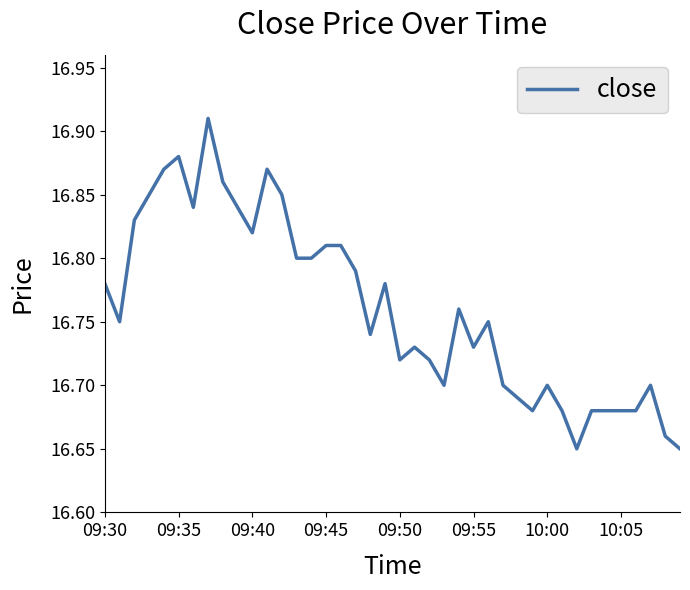

What is the difference between the maximum and second lowest values?

0.3